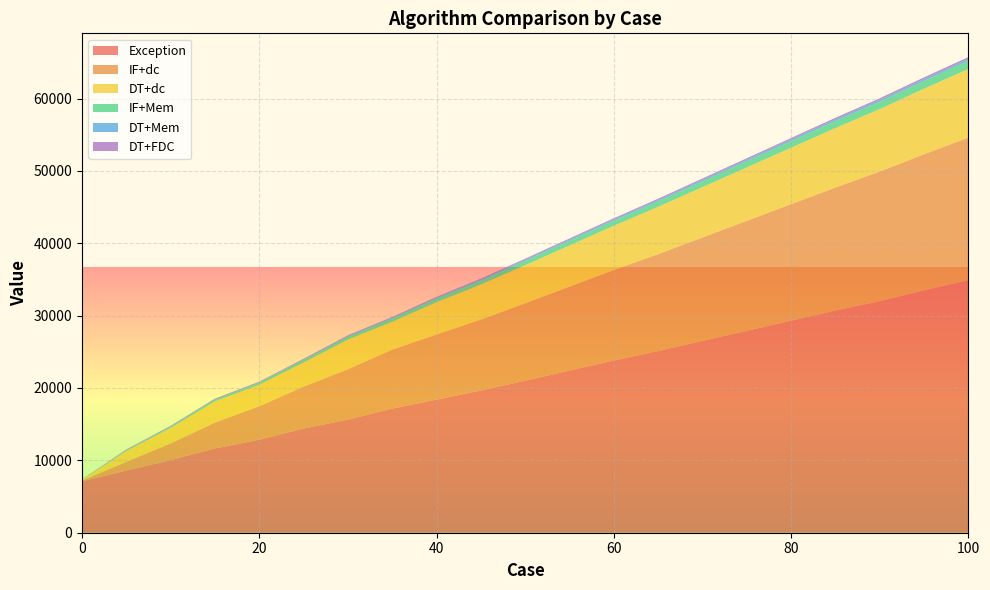

Reading left to right, extract all data points from this chart.

Exception: 7115	8585	10034	11645	12858	14399	15626	17153	18394	19800	21200	22600	24000	25400	26800	28200	29600	31000	32400	33800	35200
IF+dc: 93	1217	2317	3577	4622	5789	6959	8148	8995	9900	10800	11700	12600	13500	14400	15300	16200	17100	18000	18900	19800
DT+dc: 115	1506	2145	2927	2978	3338	4105	3850	4472	4900	5300	5700	6100	6500	6900	7300	7700	8100	8500	8900	9300
IF+Mem: 12	61	121	181	240	302	360	436	487	540	600	660	720	780	840	900	960	1020	1080	1140	1200
DT+Mem: 19	68	77	106	86	106	123	119	130	140	150	160	170	180	190	200	210	220	230	240	250
DT+FDC: 19	68	77	97	89	100	110	111	122	130	138	146	154	162	170	178	186	194	202	210	218